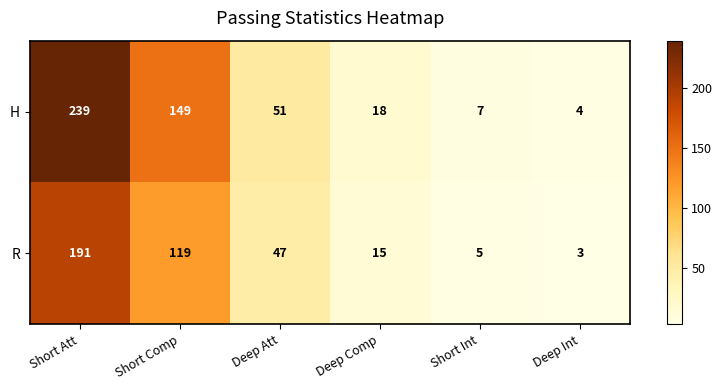

What is the difference between the maximum and minimum values in the R series?

188